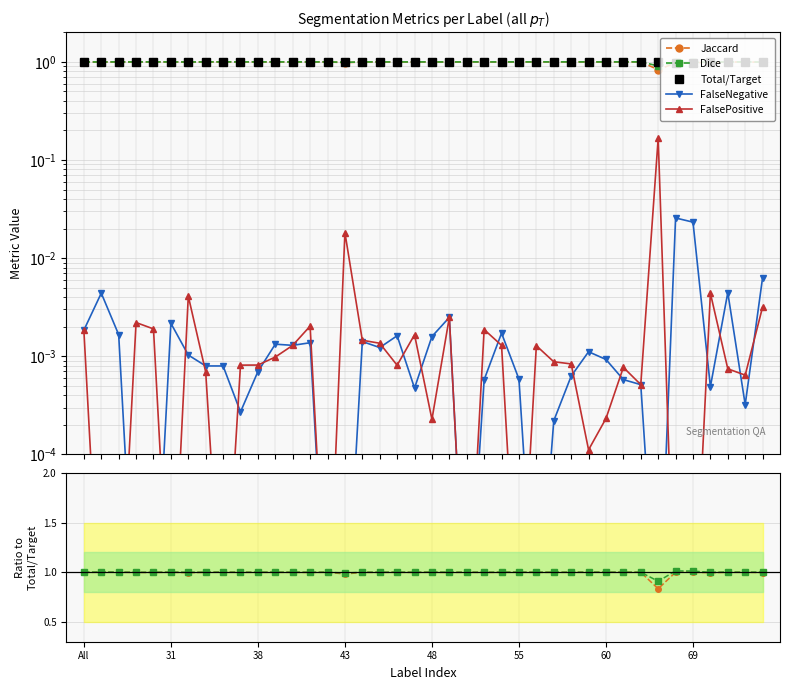

At which category does FalseNegative reach its first local peak?

4